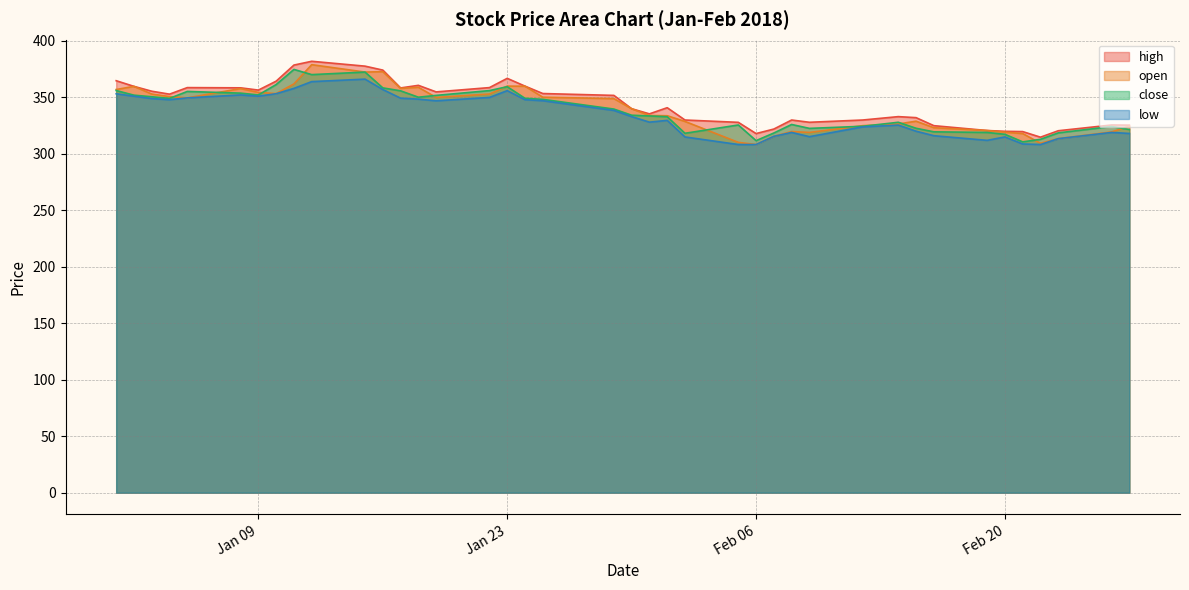

What are all the series names shown in the legend?

high, open, close, low